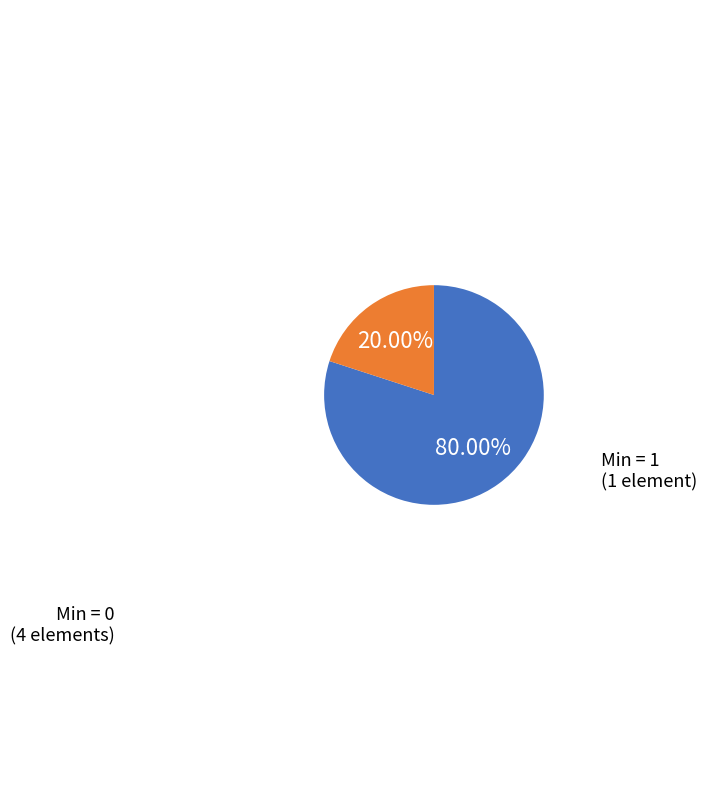

Which slice is the largest?

Min = 0